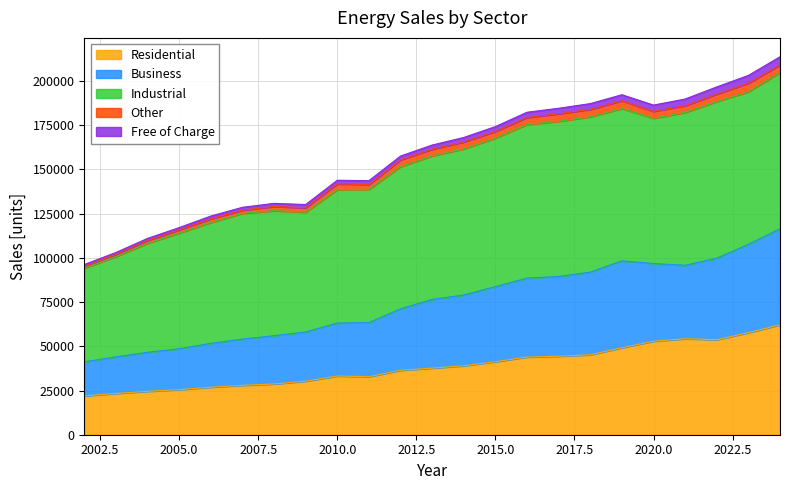

What is the maximum value for Residential?

62188